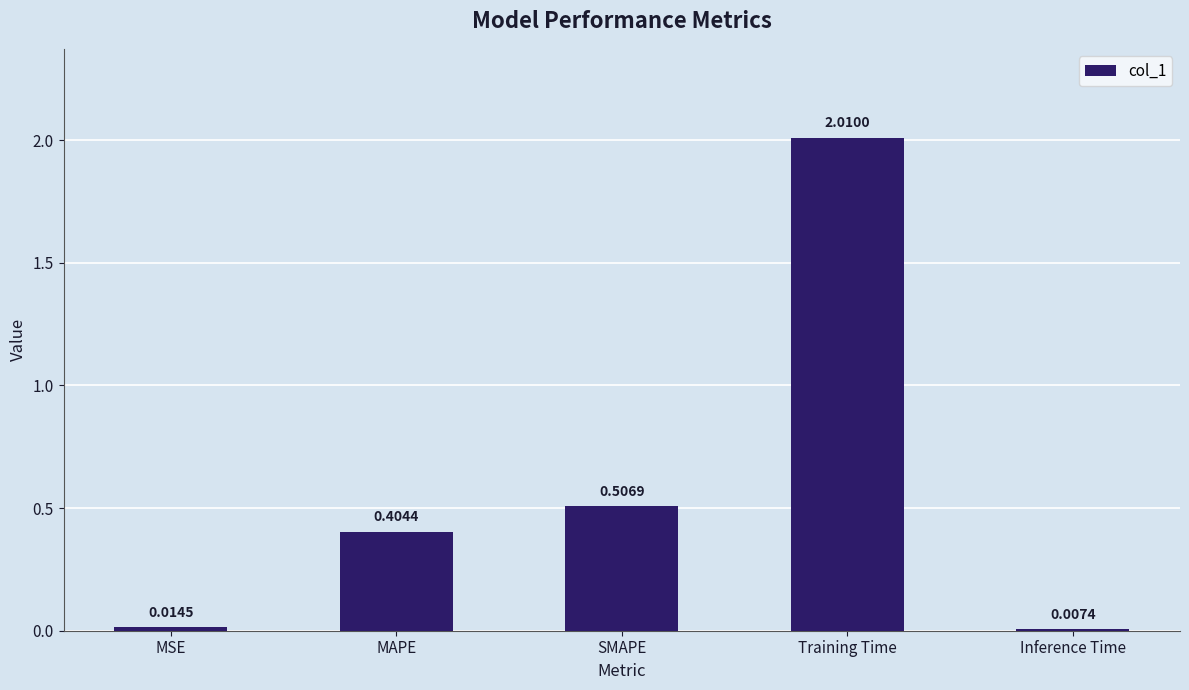

How many series are shown in this chart?

1